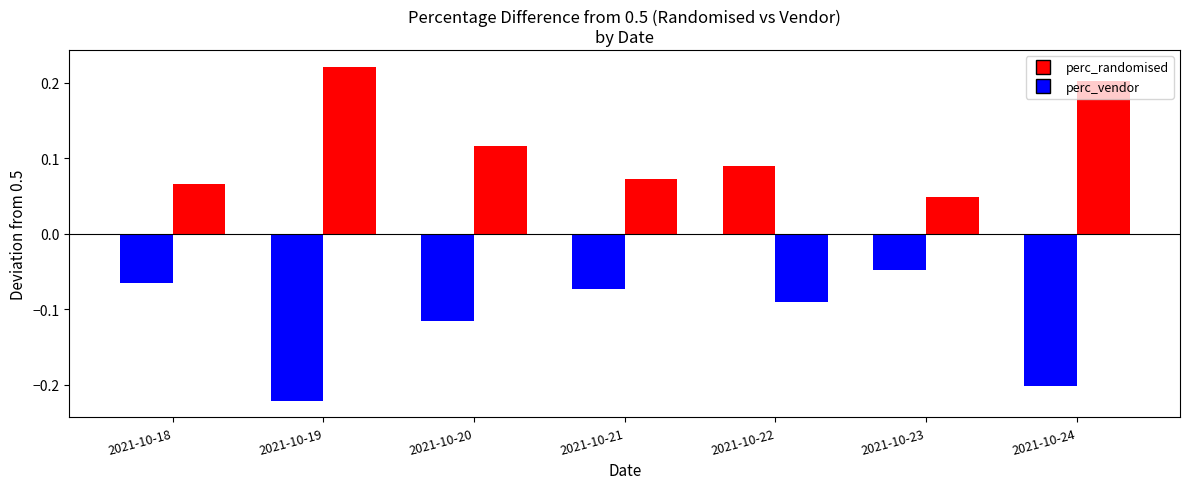

What is the difference between the maximum and second lowest values in the perc_vendor series?

0.2